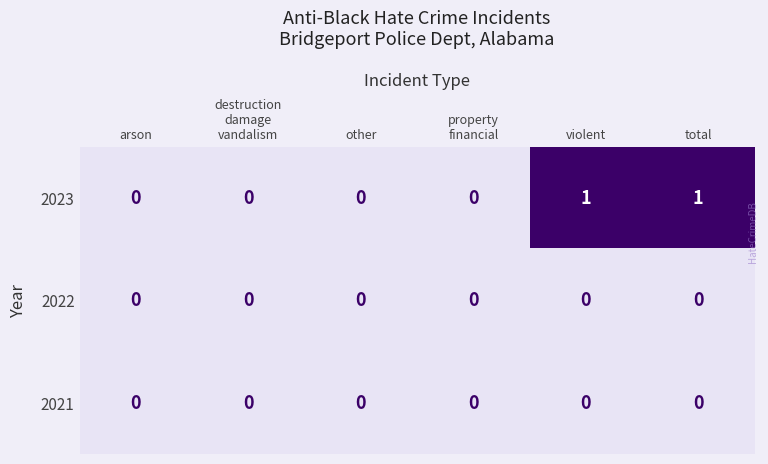

What is the total value across all series at total?

1